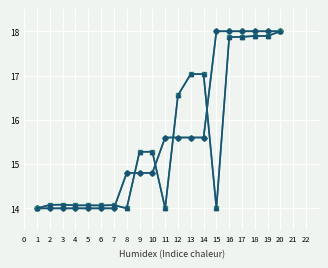

Does the chart have visible grid lines?

Yes